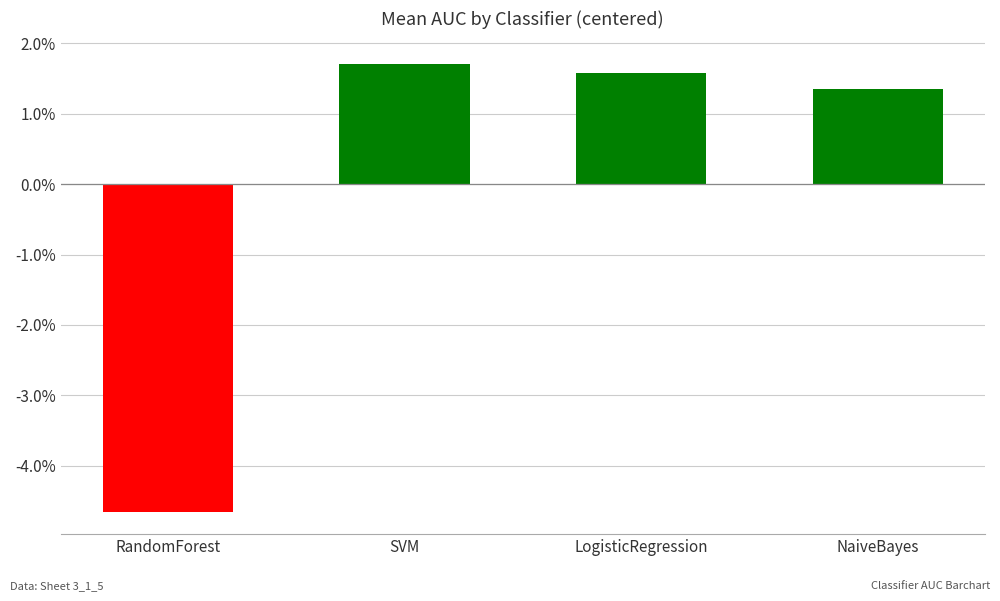

Does the chart contain any negative values?

Yes